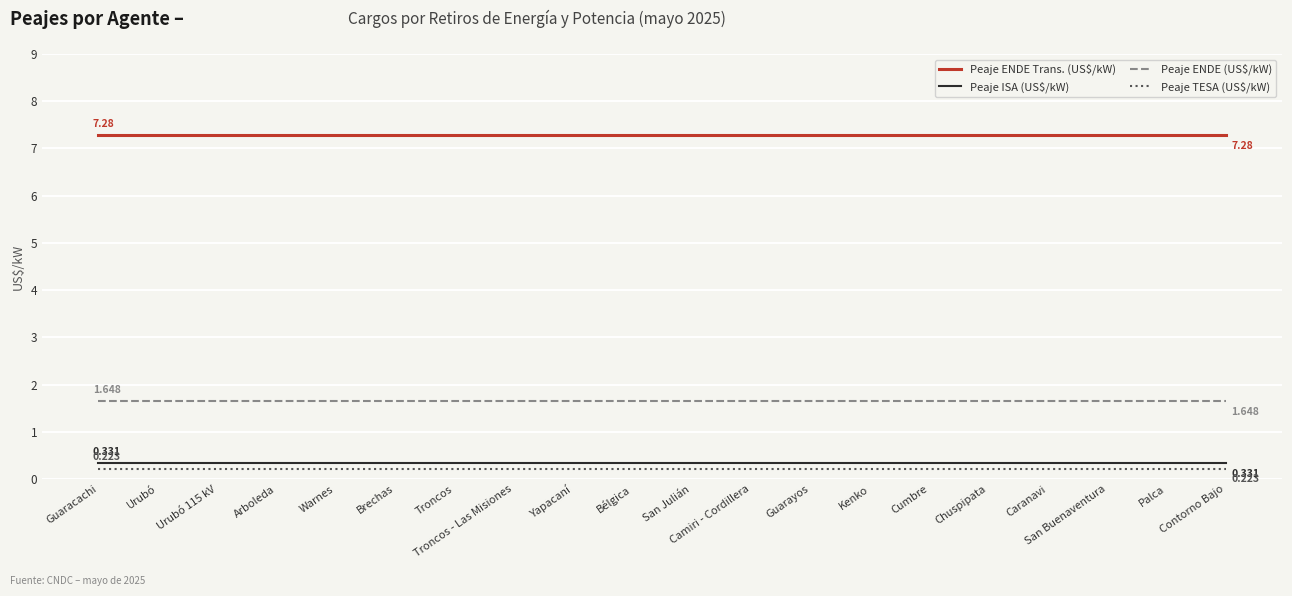

Reading left to right, extract all data points from this chart.

Peaje ENDE Trans. (US$/kW): 7.3	7.3	7.3	7.3	7.3	7.3	7.3	7.3	7.3	7.3	7.3	7.3	7.3	7.3	7.3	7.3	7.3	7.3	7.3	7.3
Peaje ISA (US$/kW): 0.3	0.3	0.3	0.3	0.3	0.3	0.3	0.3	0.3	0.3	0.3	0.3	0.3	0.3	0.3	0.3	0.3	0.3	0.3	0.3
Peaje ENDE (US$/kW): 1.6	1.6	1.6	1.6	1.6	1.6	1.6	1.6	1.6	1.6	1.6	1.6	1.6	1.6	1.6	1.6	1.6	1.6	1.6	1.6
Peaje TESA (US$/kW): 0.2	0.2	0.2	0.2	0.2	0.2	0.2	0.2	0.2	0.2	0.2	0.2	0.2	0.2	0.2	0.2	0.2	0.2	0.2	0.2